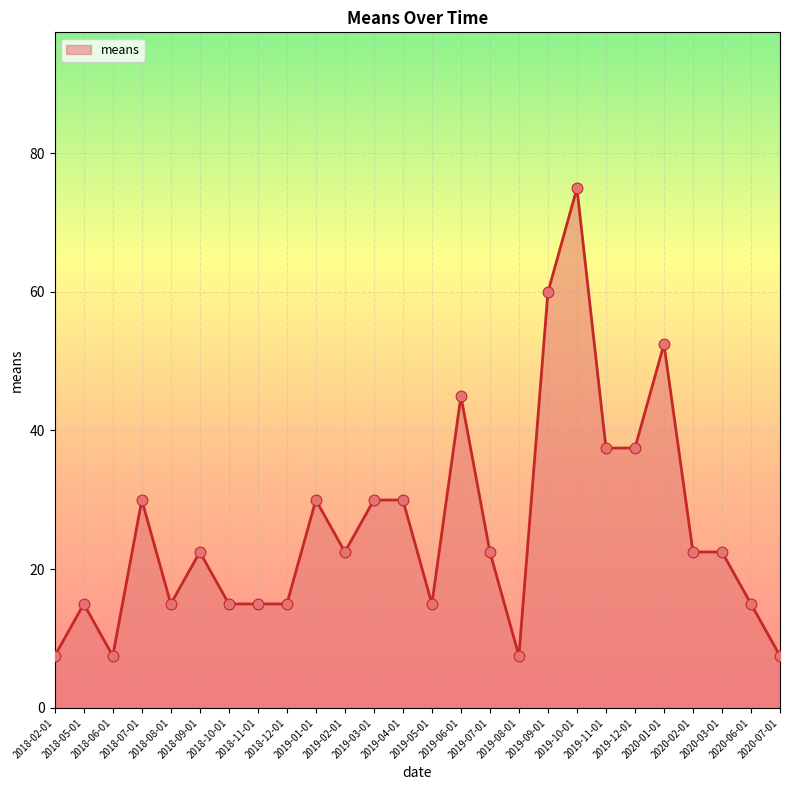

What is the change in value from 2020-03-01 to 2020-06-01?

-7.5